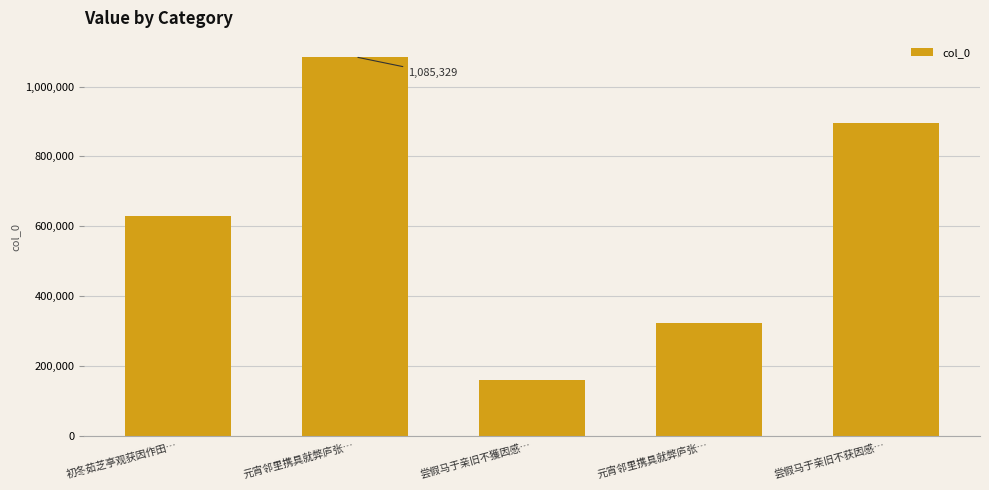

How many bars are there in total?

5